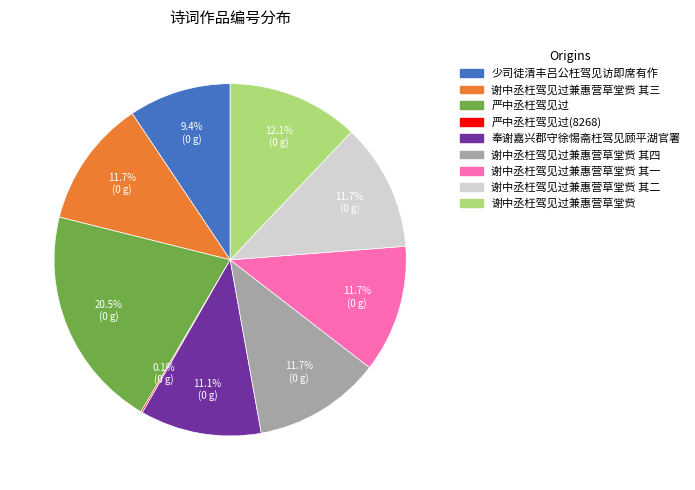

Is there a majority slice in this chart?

No